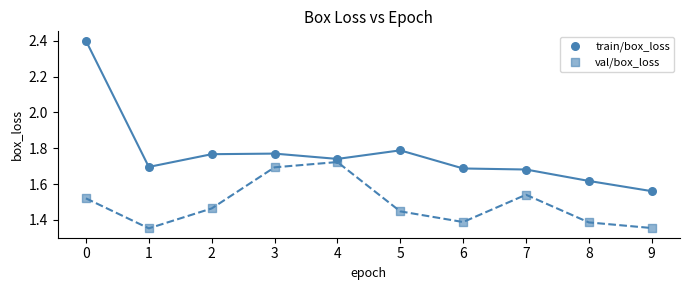

How many data points are displayed?

20